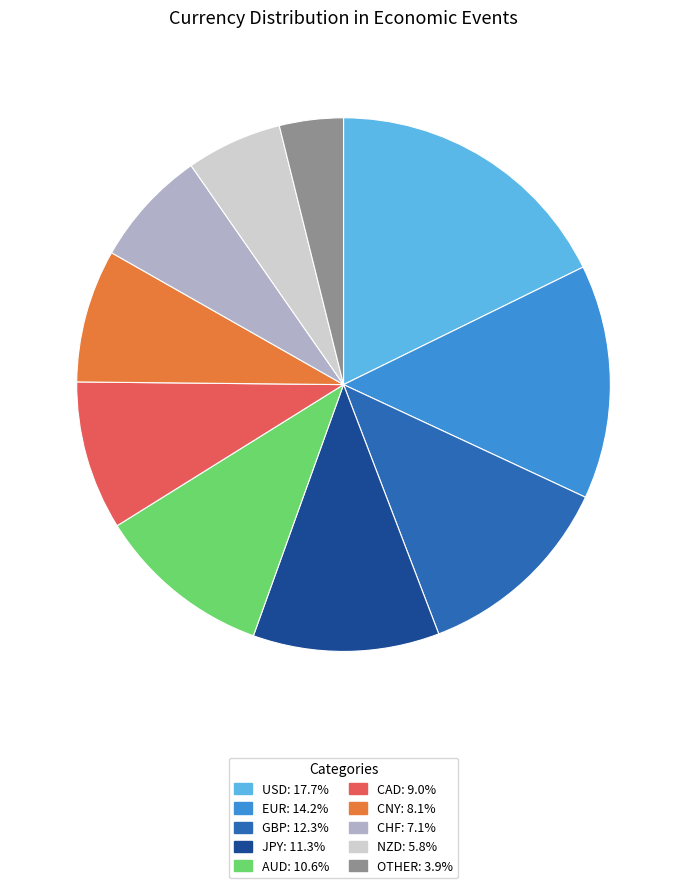

Rank the categories by value from highest to lowest.

USD, EUR, GBP, JPY, AUD, CAD, CNY, CHF, NZD, OTHER